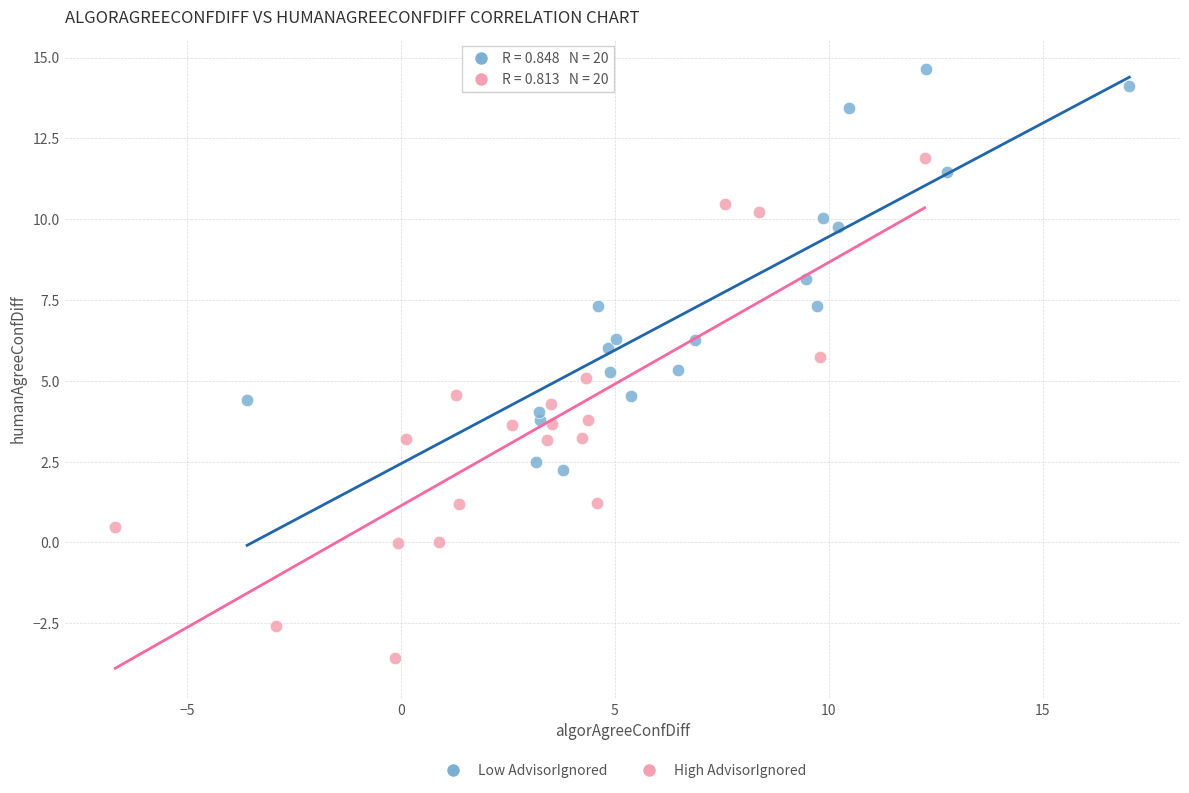

Which series has the widest spread of Y values?

High AdvisorIgnored